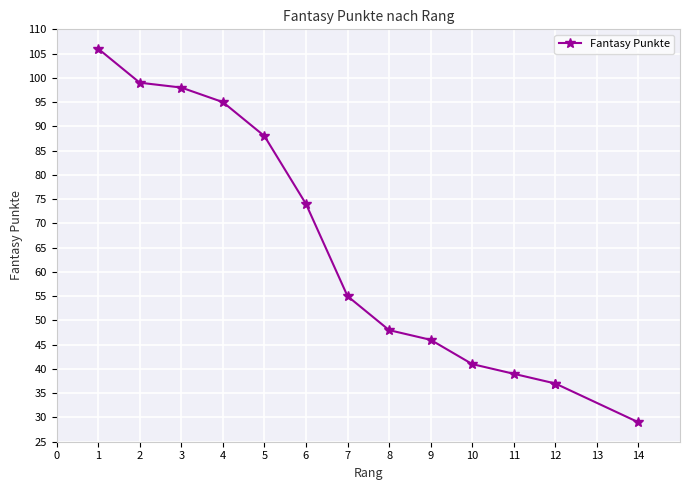

Which has a higher value, 3 or 12?

3